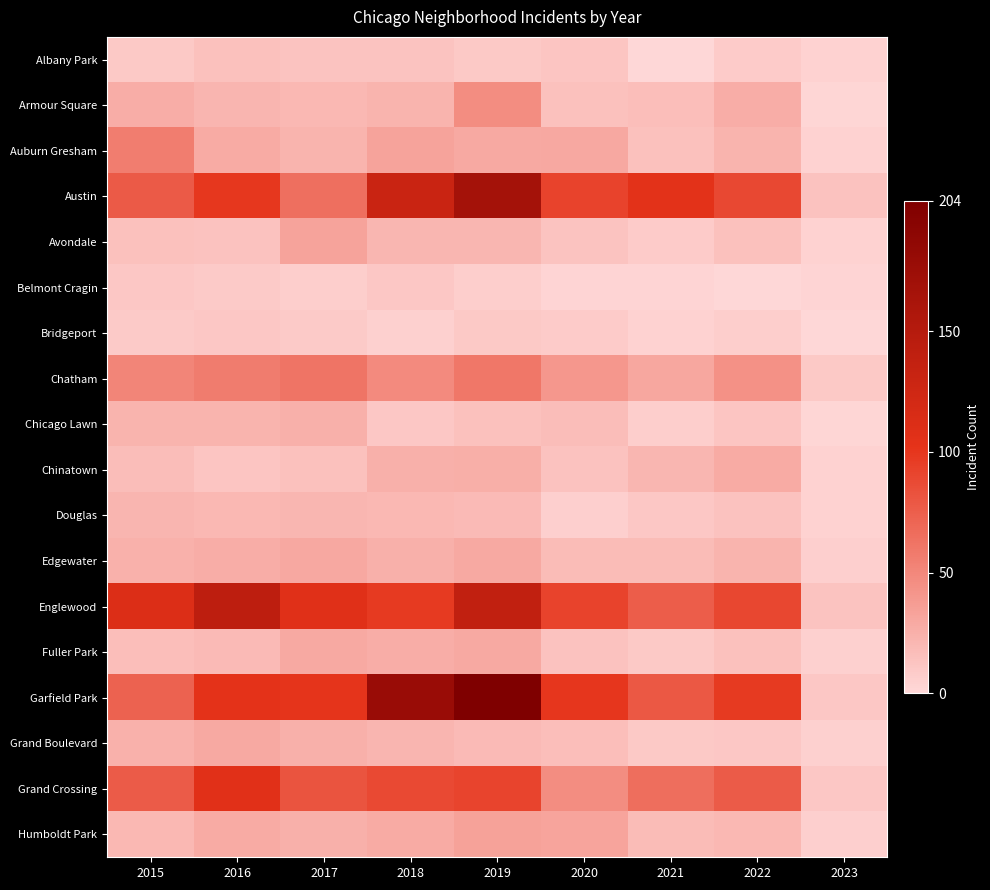

Which series has the widest spread of values?

Garfield Park